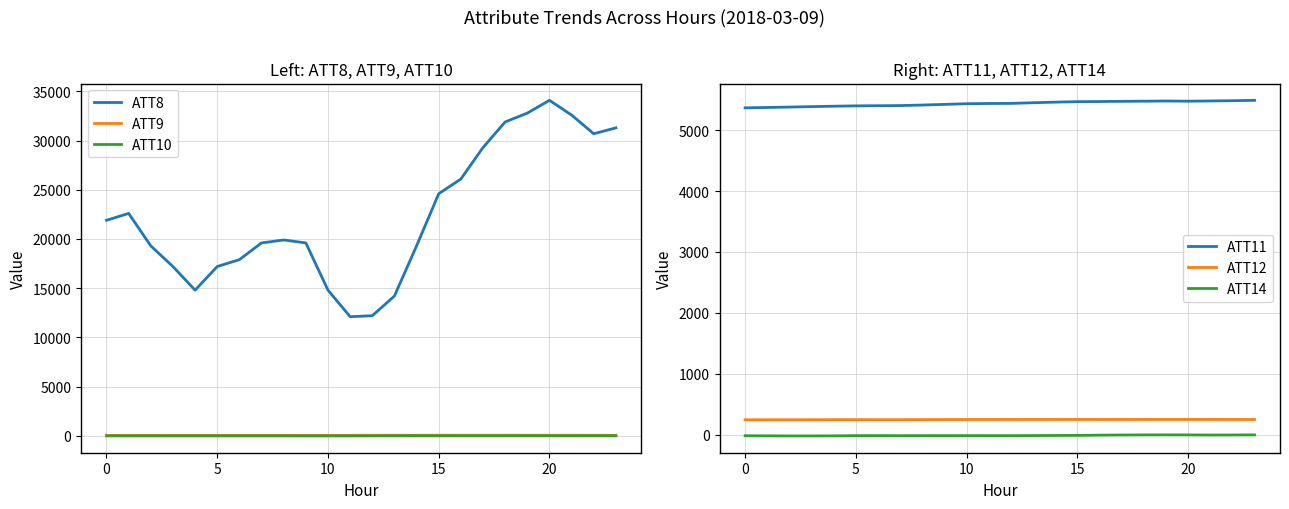

What are all the series names shown in the legend?

ATT8, ATT9, ATT10, ATT11, ATT12, ATT14